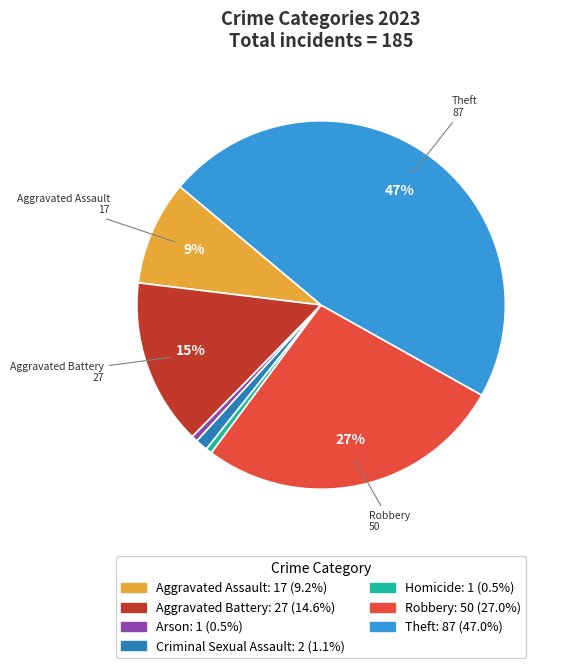

Does any single category account for the majority?

No